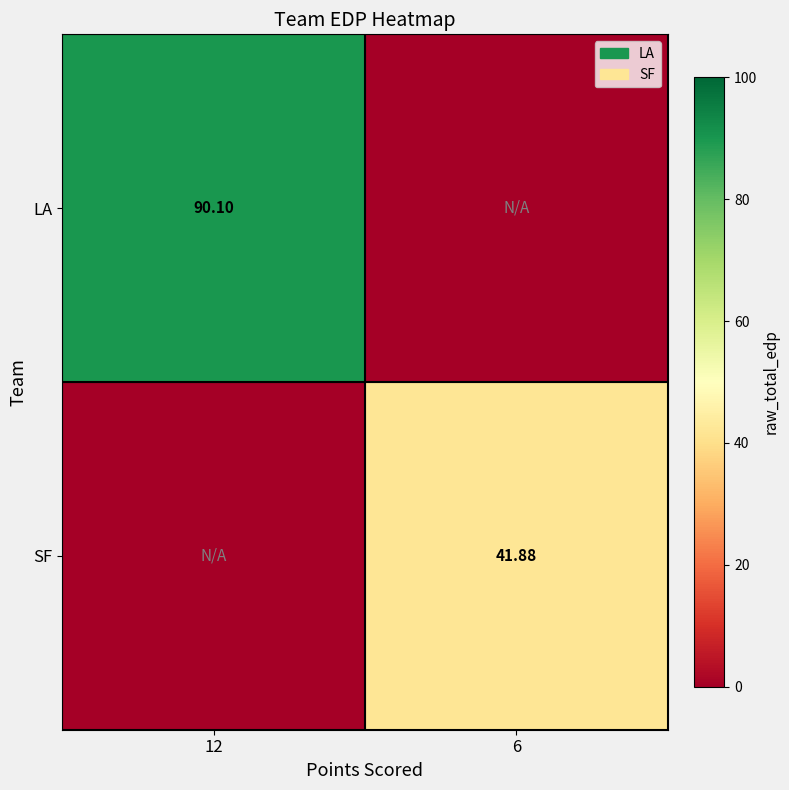

What is the sum of the SF values at 12 and 6?

41.9